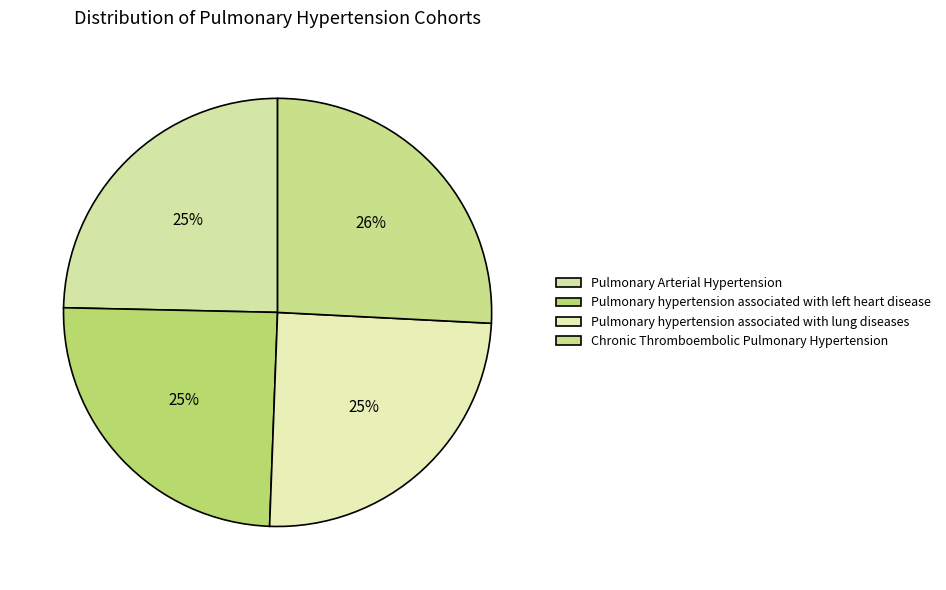

What percentage is the Chronic Thromboembolic Pulmonary Hypertension slice, to the nearest percent?

26%